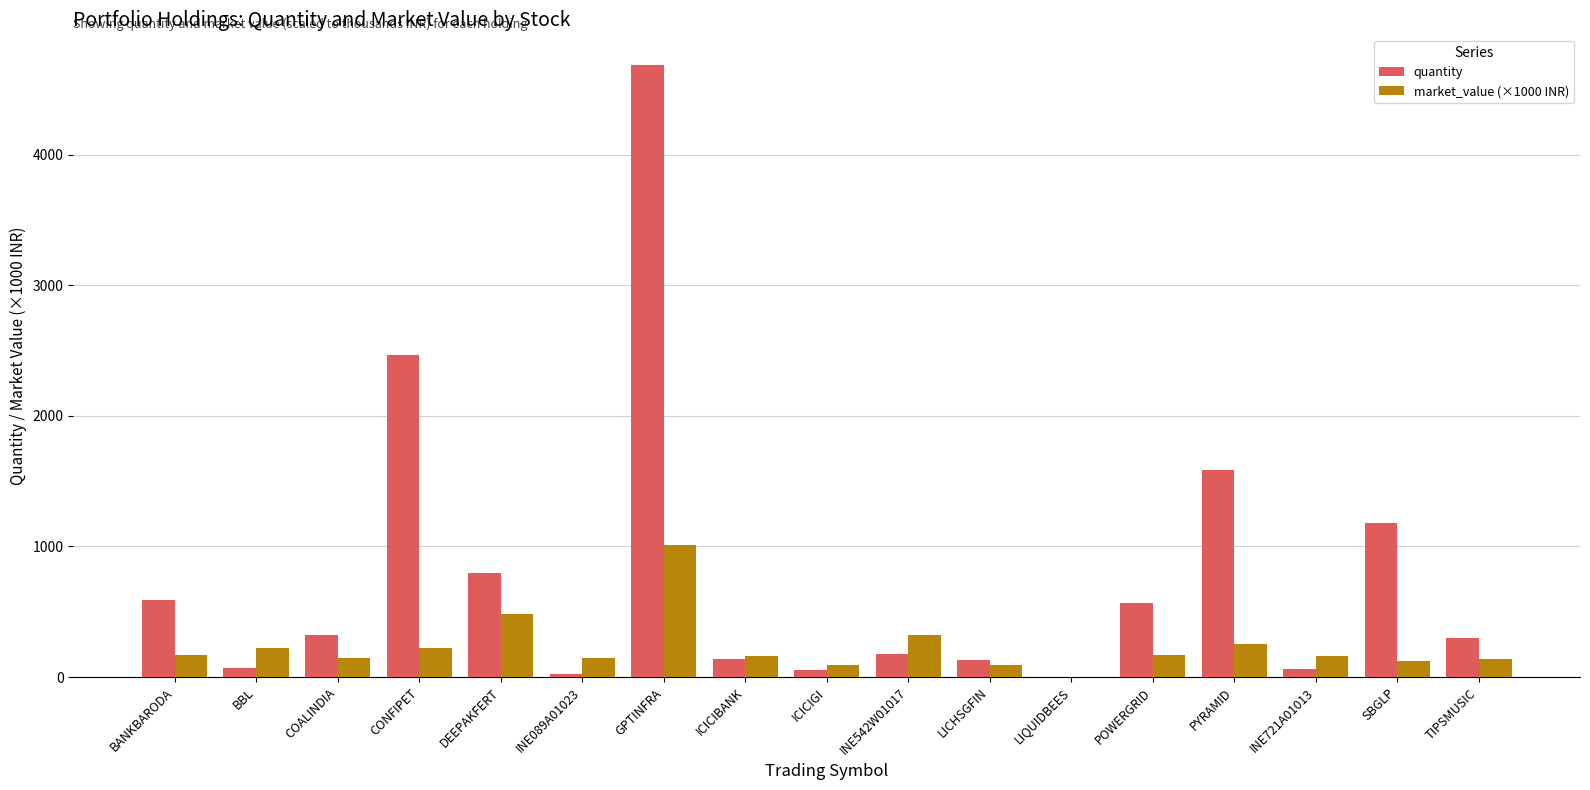

How many distinct data groups are displayed?

2